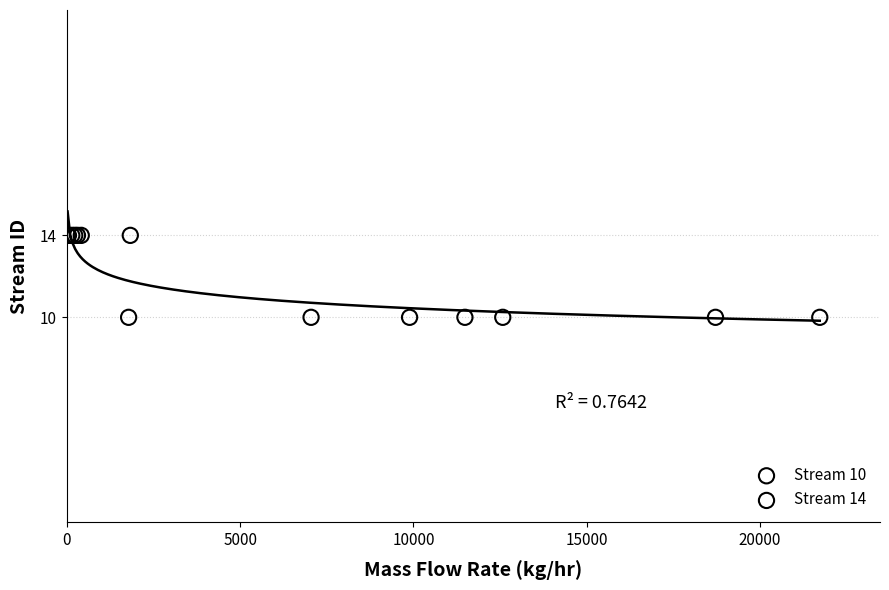

Which series contains the highest Y value?

Stream 14